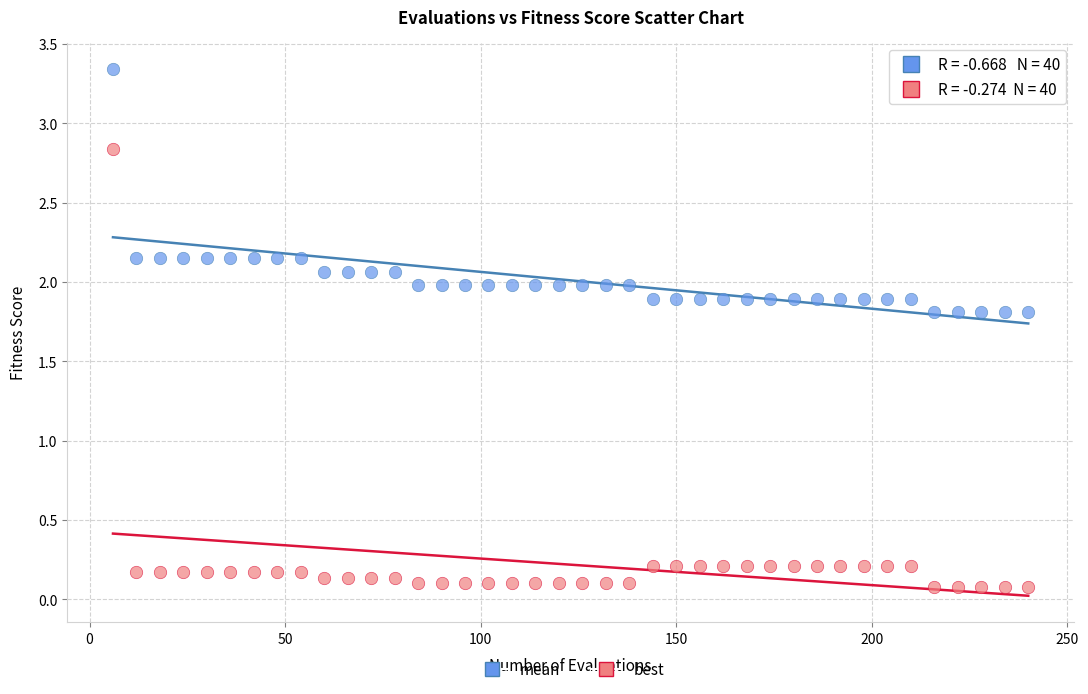

Across all data points, what is the range of X values (max minus min)?

234.0